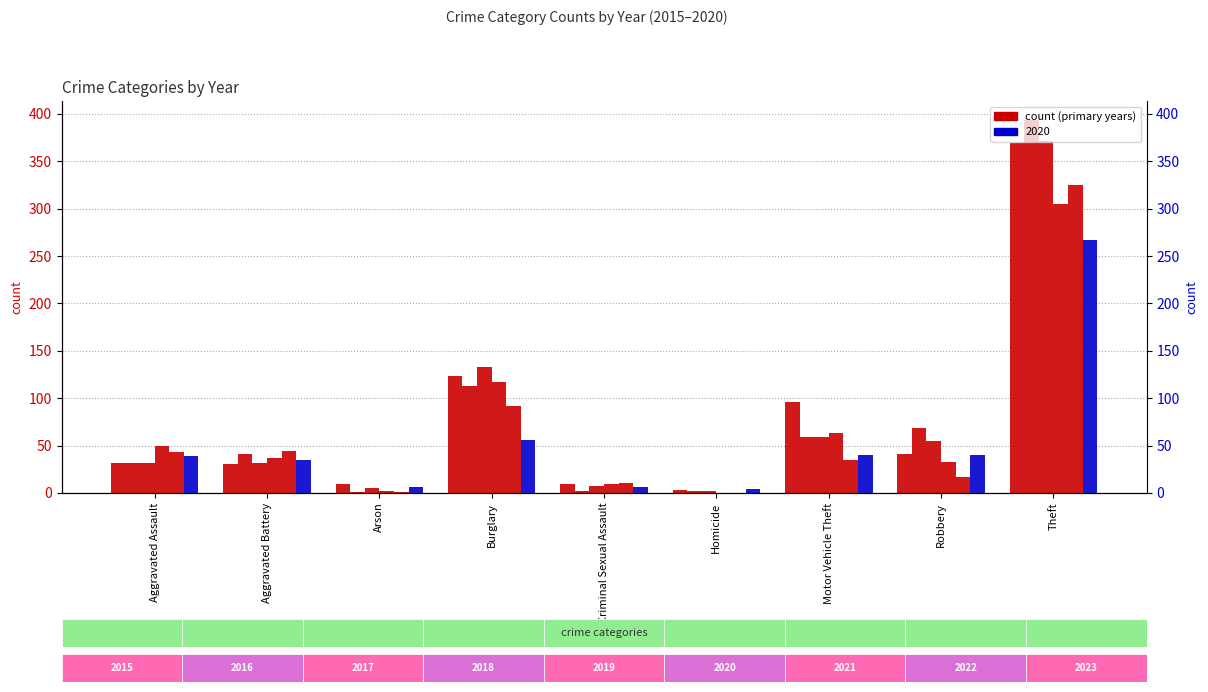

At which label does 2017 reach its minimum?

Homicide